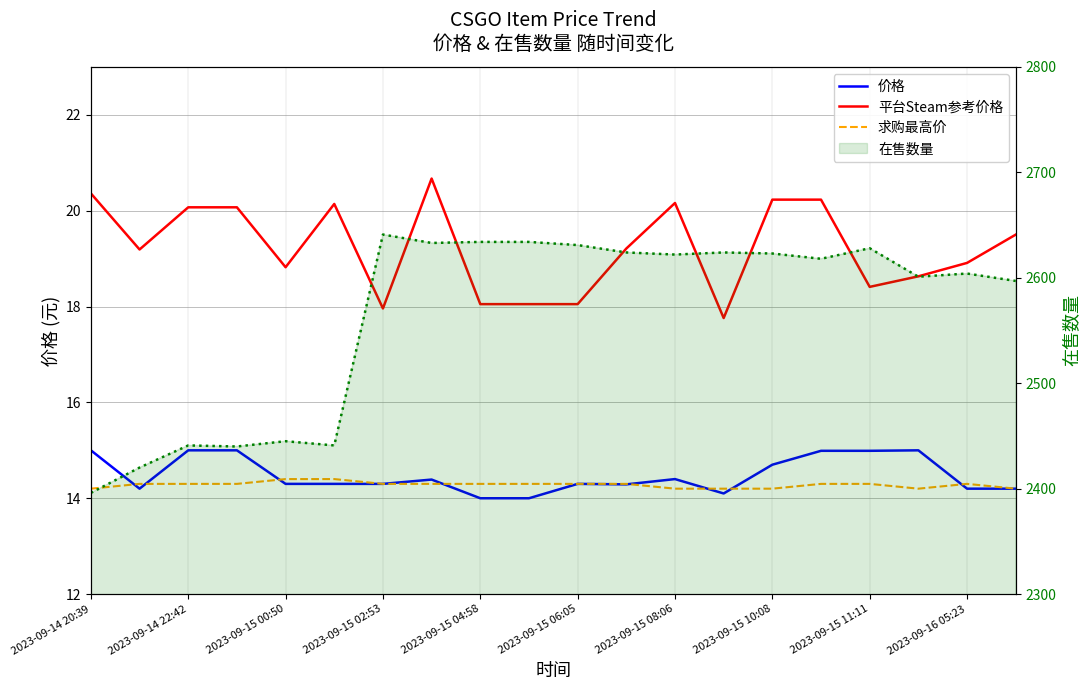

After their last crossing, which series has the higher values: 价格 or 求购最高价?

求购最高价